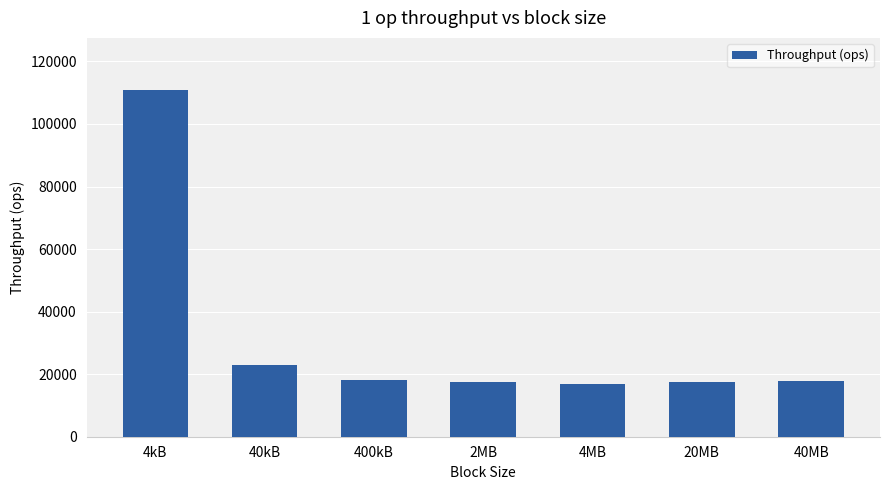

What is the average value?

31684